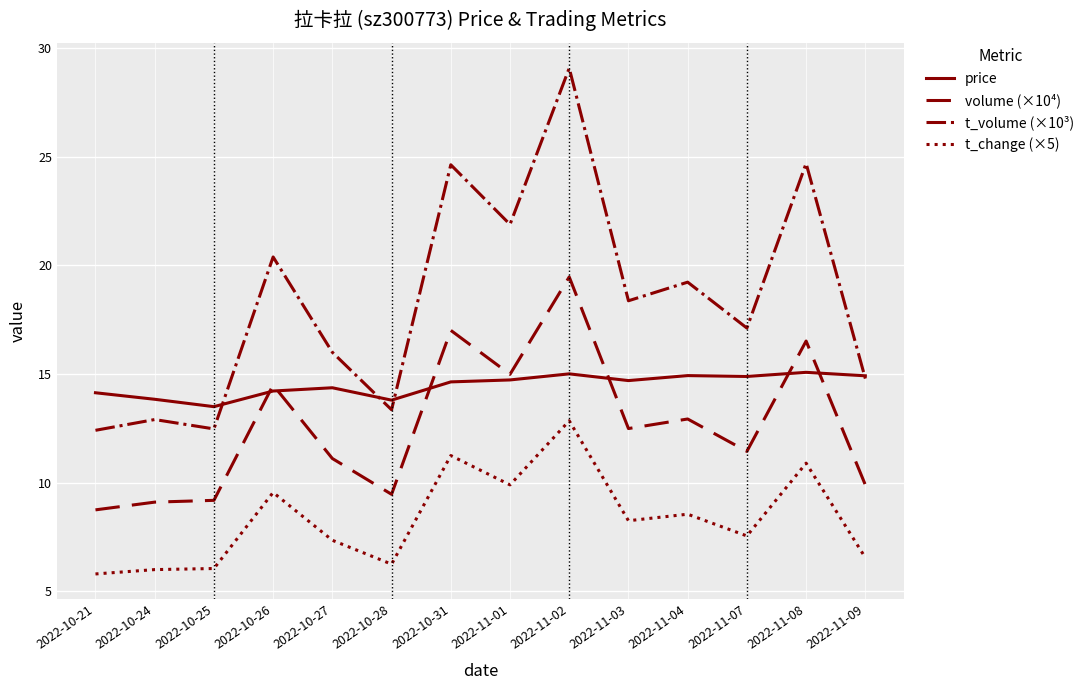

At which label does t_volume (×10³) reach its peak?

2022-11-02